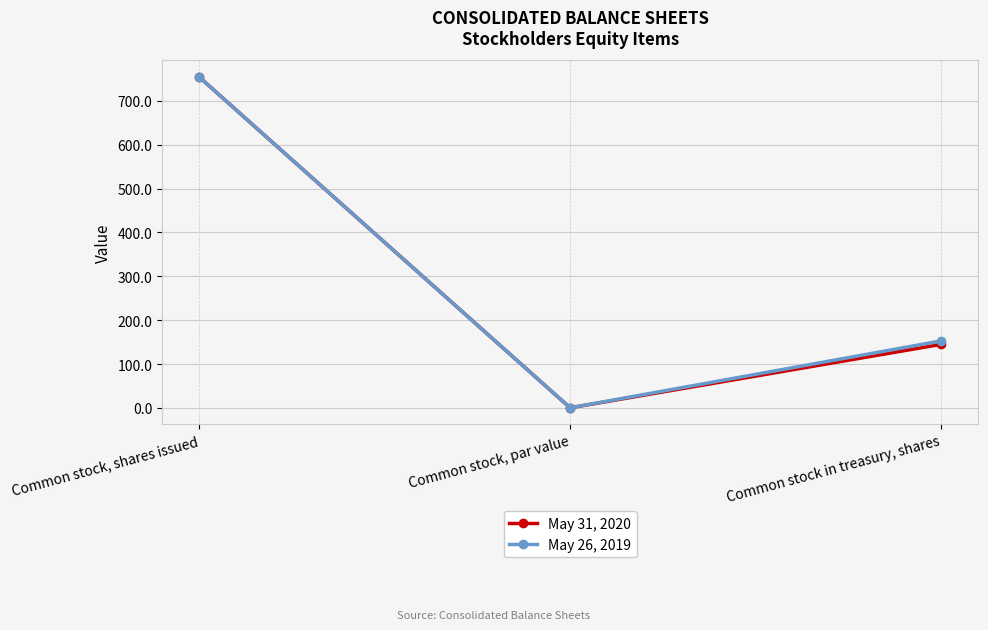

What are all the series names shown in the legend?

May 31, 2020, May 26, 2019